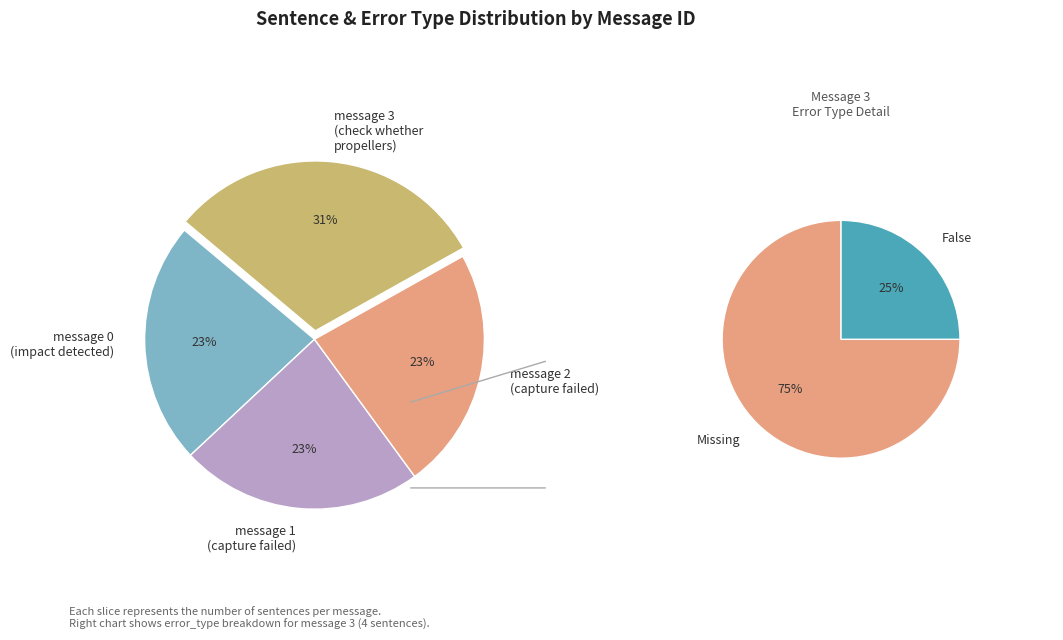

Rank the categories by value from highest to lowest.

message 3
(check whether
propellers), message 0
(impact detected), message 1
(capture failed), message 2
(capture failed)